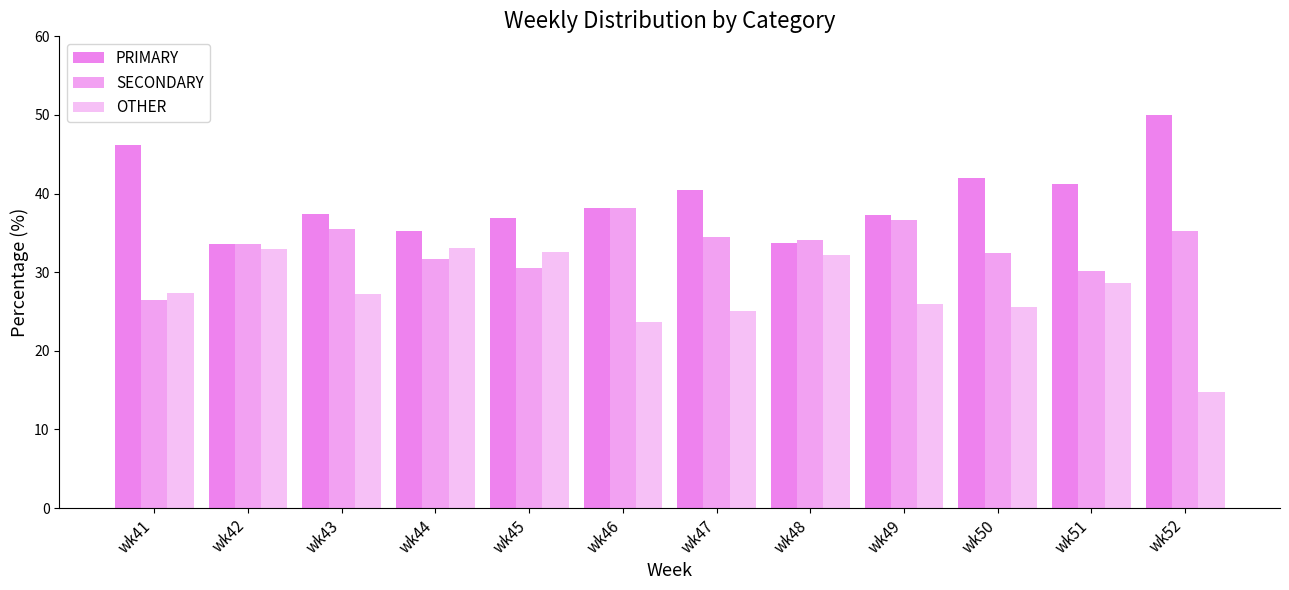

At which label is SECONDARY closest to 32?

wk44